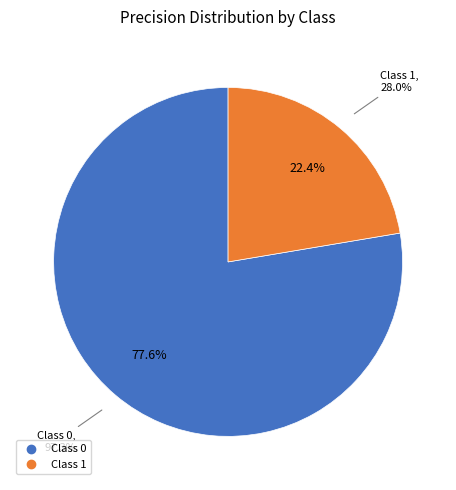

To the nearest percent, what is the difference between the 0 and 1 slice percentages?

55%